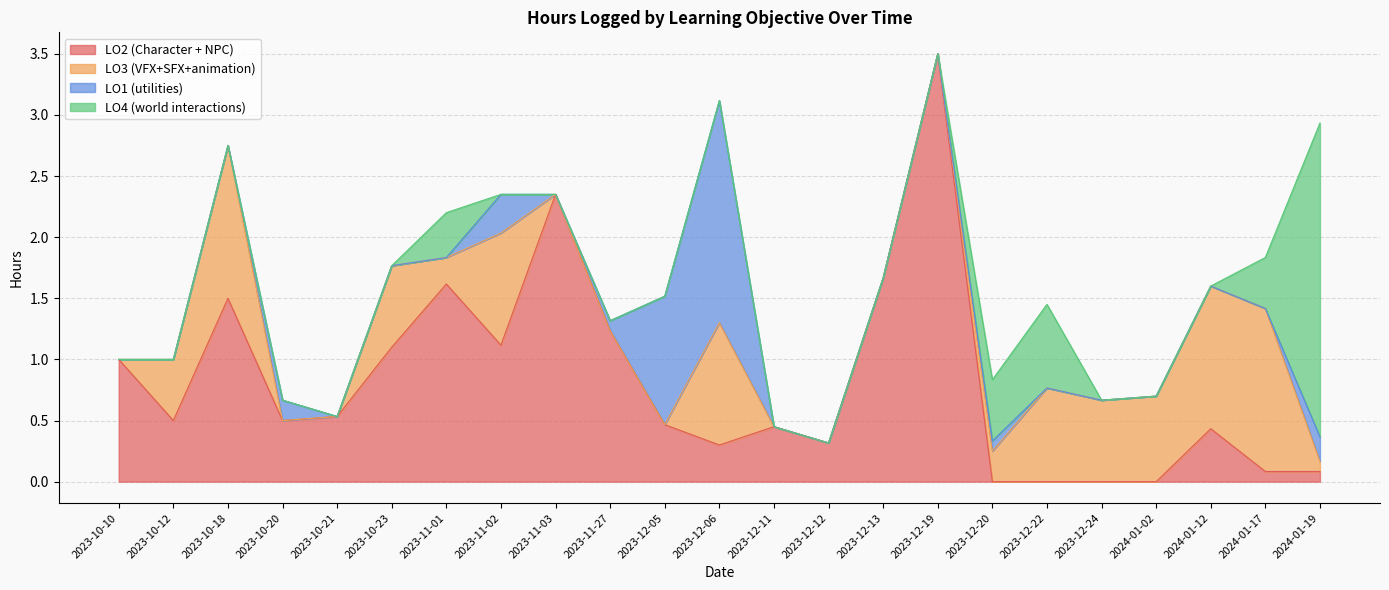

True or false: LO3 (VFX+SFX+animation) has a value of -0.8 at 2023-11-27.

False